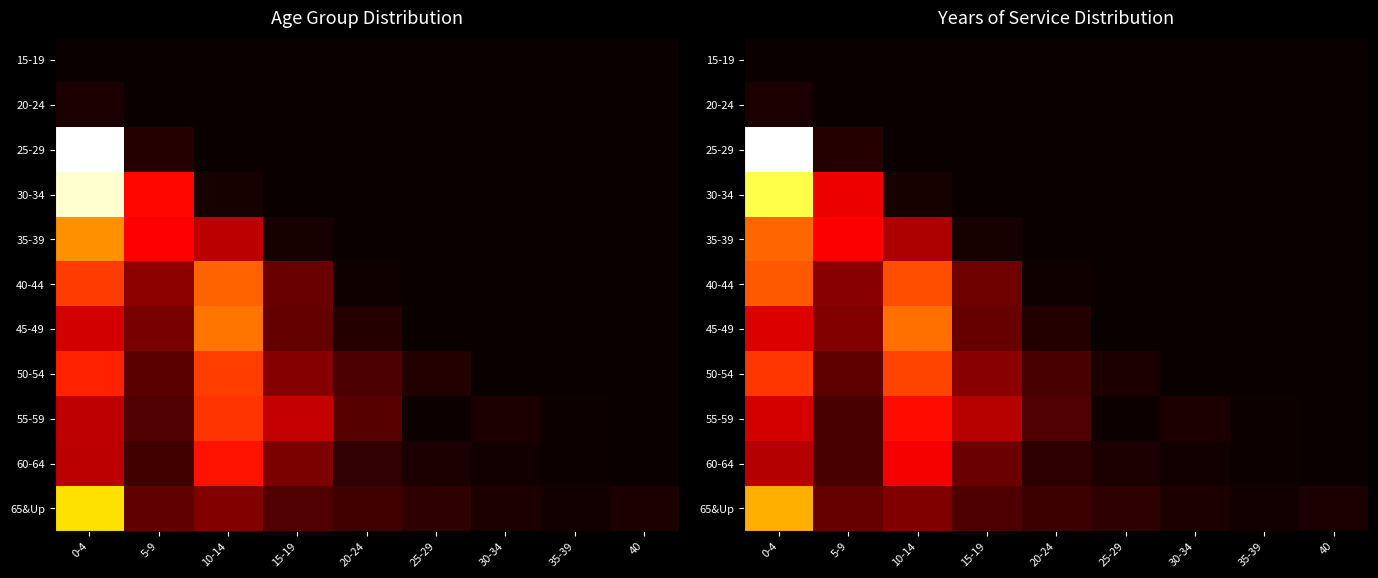

At which label does 45-49 first exceed 7?

0-4